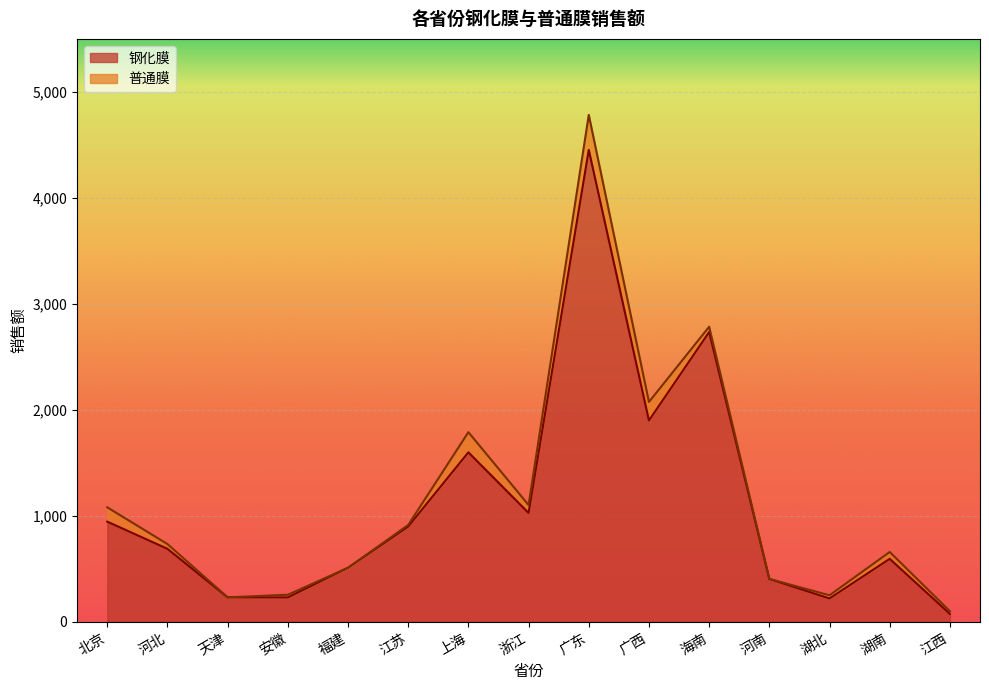

What is the difference between the values at 安徽 and 海南?

2503.7